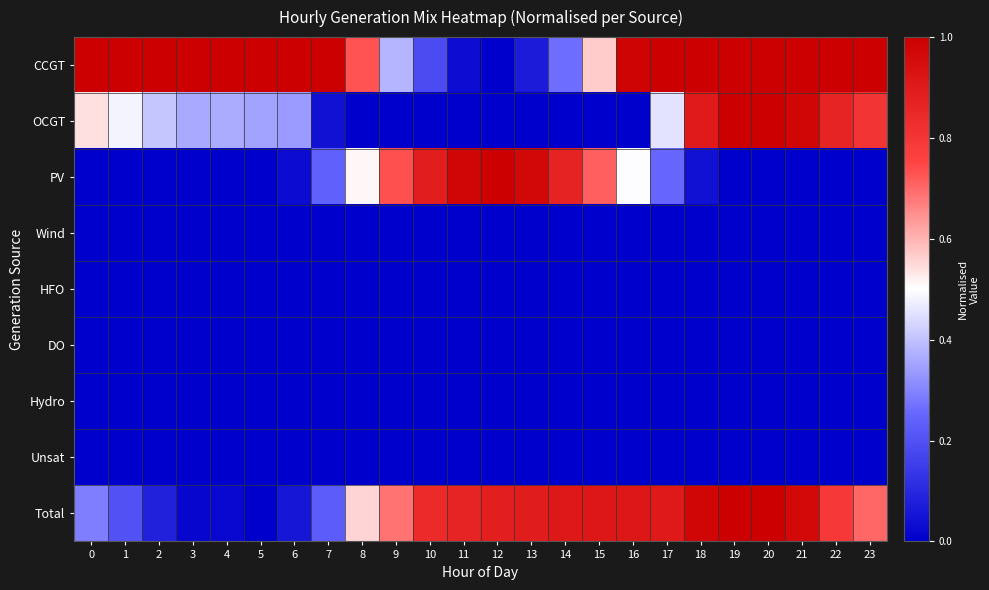

Reading left to right, extract all data points from this chart.

CCGT: 0=1.0	1=1.0	2=1.0	3=1.0	4=1.0	5=1.0	6=1.0	7=1.0	8=0.7	9=0.4	10=0.2	11=0.0	12=0.0	13=0.1	14=0.3	15=0.6	16=1.0	17=1.0	18=1.0	19=1.0	20=1.0	21=1.0	22=1.0	23=1.0
OCGT: 0=0.5	1=0.5	2=0.4	3=0.4	4=0.4	5=0.4	6=0.3	7=0.0	8=0.0	9=0.0	10=0.0	11=0.0	12=0.0	13=0.0	14=0.0	15=0.0	16=0.0	17=0.5	18=0.9	19=1.0	20=1.0	21=1.0	22=0.9	23=0.8
PV: 0=0.0	1=0.0	2=0.0	3=0.0	4=0.0	5=0.0	6=0.0	7=0.2	8=0.5	9=0.7	10=0.9	11=1.0	12=1.0	13=1.0	14=0.9	15=0.7	16=0.5	17=0.3	18=0.0	19=0.0	20=0.0	21=0.0	22=0.0	23=0.0
Wind: 0=0.0	1=0.0	2=0.0	3=0.0	4=0.0	5=0.0	6=0.0	7=0.0	8=0.0	9=0.0	10=0.0	11=0.0	12=0.0	13=0.0	14=0.0	15=0.0	16=0.0	17=0.0	18=0.0	19=0.0	20=0.0	21=0.0	22=0.0	23=0.0
HFO: 0=0.0	1=0.0	2=0.0	3=0.0	4=0.0	5=0.0	6=0.0	7=0.0	8=0.0	9=0.0	10=0.0	11=0.0	12=0.0	13=0.0	14=0.0	15=0.0	16=0.0	17=0.0	18=0.0	19=0.0	20=0.0	21=0.0	22=0.0	23=0.0
DO: 0=0.0	1=0.0	2=0.0	3=0.0	4=0.0	5=0.0	6=0.0	7=0.0	8=0.0	9=0.0	10=0.0	11=0.0	12=0.0	13=0.0	14=0.0	15=0.0	16=0.0	17=0.0	18=0.0	19=0.0	20=0.0	21=0.0	22=0.0	23=0.0
Hydro: 0=0.0	1=0.0	2=0.0	3=0.0	4=0.0	5=0.0	6=0.0	7=0.0	8=0.0	9=0.0	10=0.0	11=0.0	12=0.0	13=0.0	14=0.0	15=0.0	16=0.0	17=0.0	18=0.0	19=0.0	20=0.0	21=0.0	22=0.0	23=0.0
Unsat: 0=0.0	1=0.0	2=0.0	3=0.0	4=0.0	5=0.0	6=0.0	7=0.0	8=0.0	9=0.0	10=0.0	11=0.0	12=0.0	13=0.0	14=0.0	15=0.0	16=0.0	17=0.0	18=0.0	19=0.0	20=0.0	21=0.0	22=0.0	23=0.0
Total: 0=0.3	1=0.2	2=0.1	3=0.0	4=0.0	5=0.0	6=0.1	7=0.2	8=0.6	9=0.7	10=0.8	11=0.9	12=0.9	13=0.9	14=0.9	15=0.9	16=0.9	17=0.9	18=1.0	19=1.0	20=1.0	21=1.0	22=0.8	23=0.7